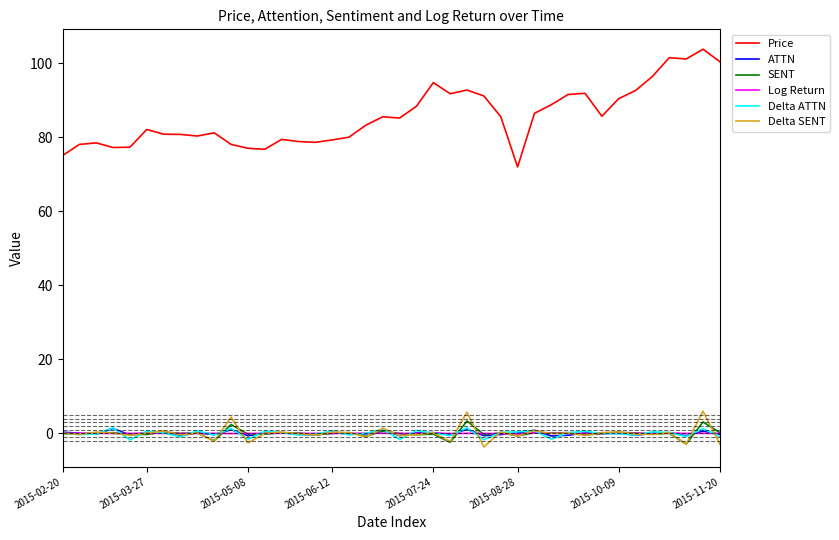

True or false: Log Return and Price cross at least once.

False